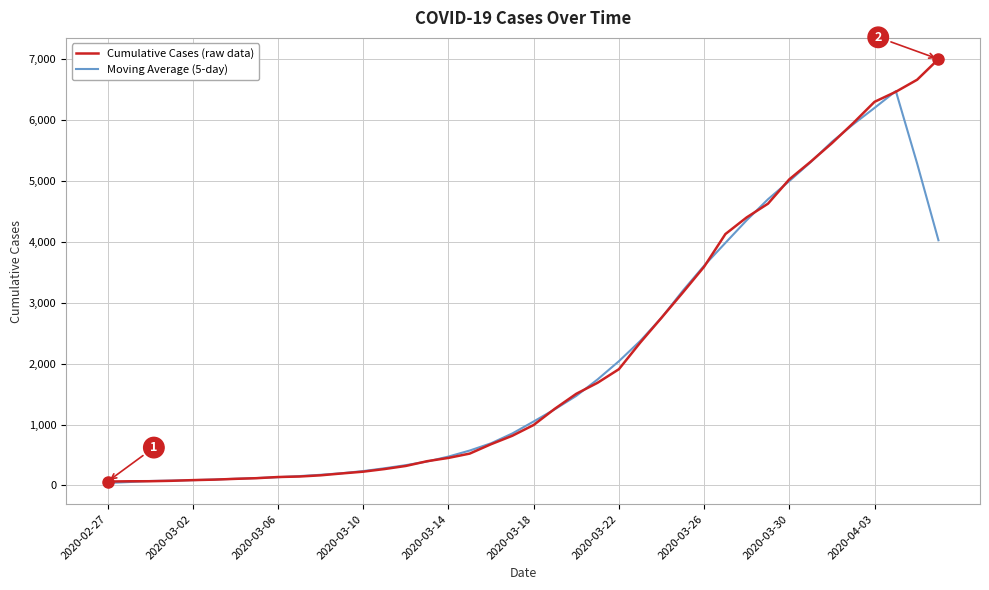

Rank the series by their maximum value, from lowest to highest.

Moving Average (5-day), Cumulative Cases (raw data)